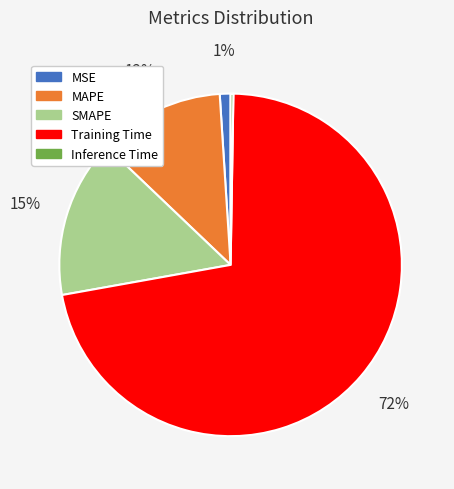

Which slice represents more than half of the pie?

Training Time